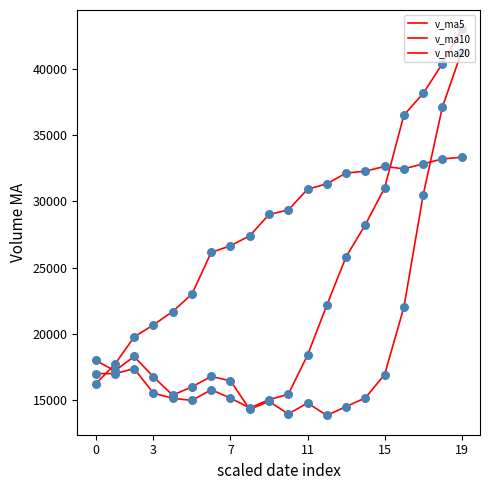

At how many categories does at least one series exceed 37655?

3